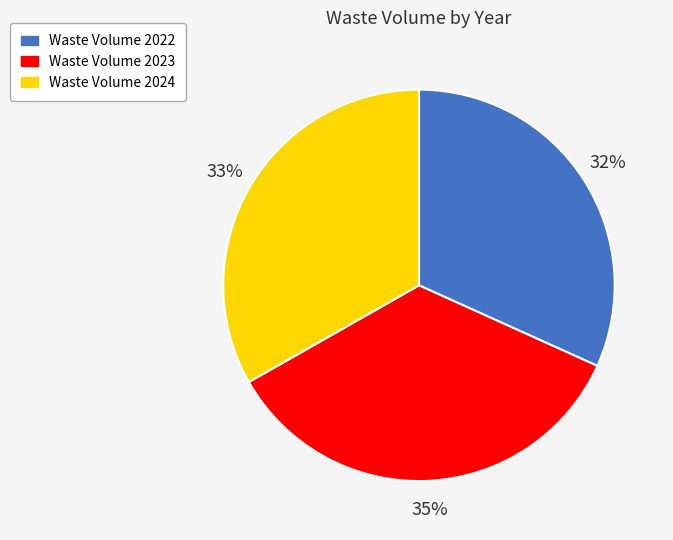

Is there a majority slice in this chart?

No